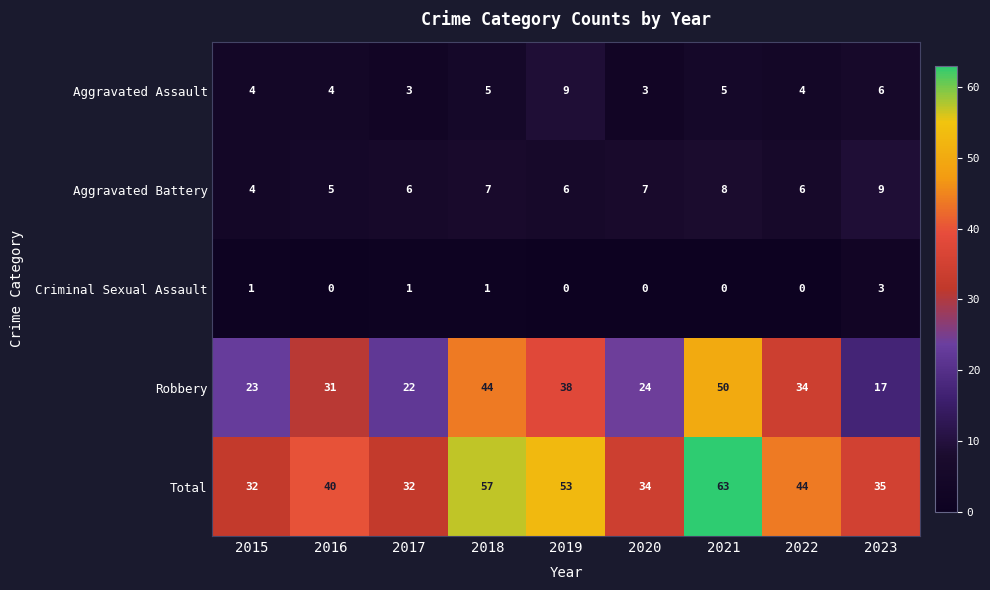

Which series has the largest total across all categories?

Total